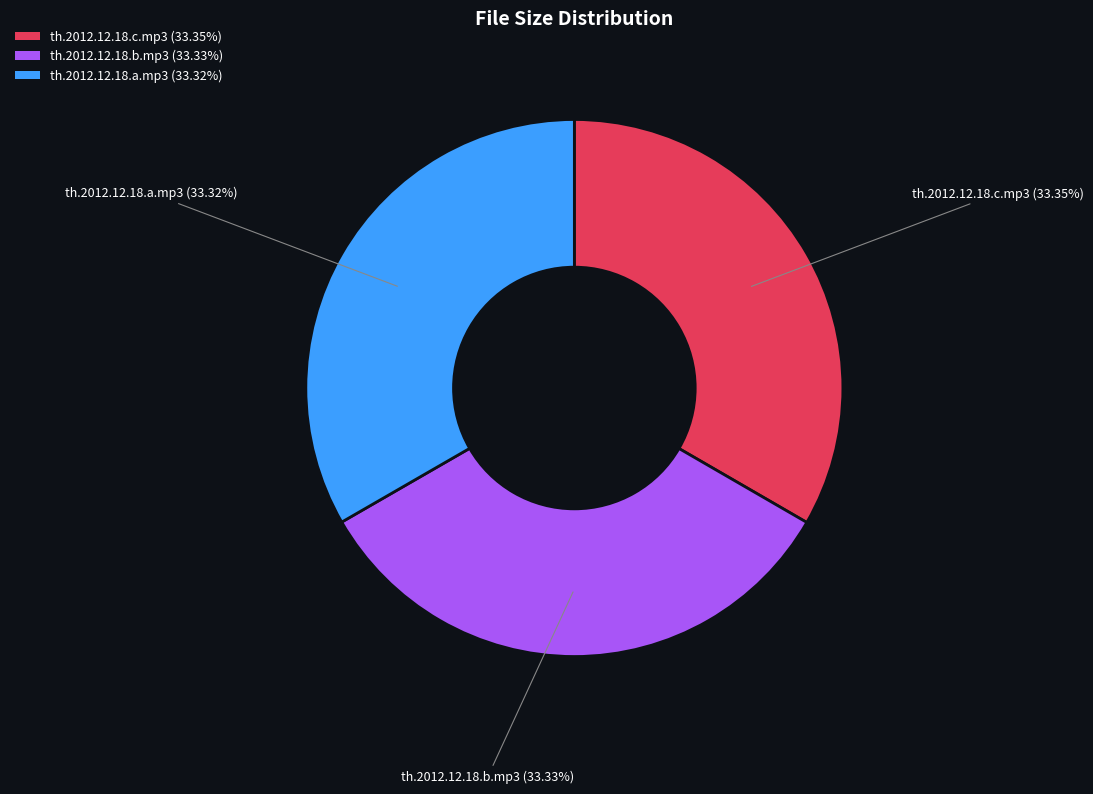

To the nearest percent, what portion does th.2012.12.18.b.mp3 represent?

33%